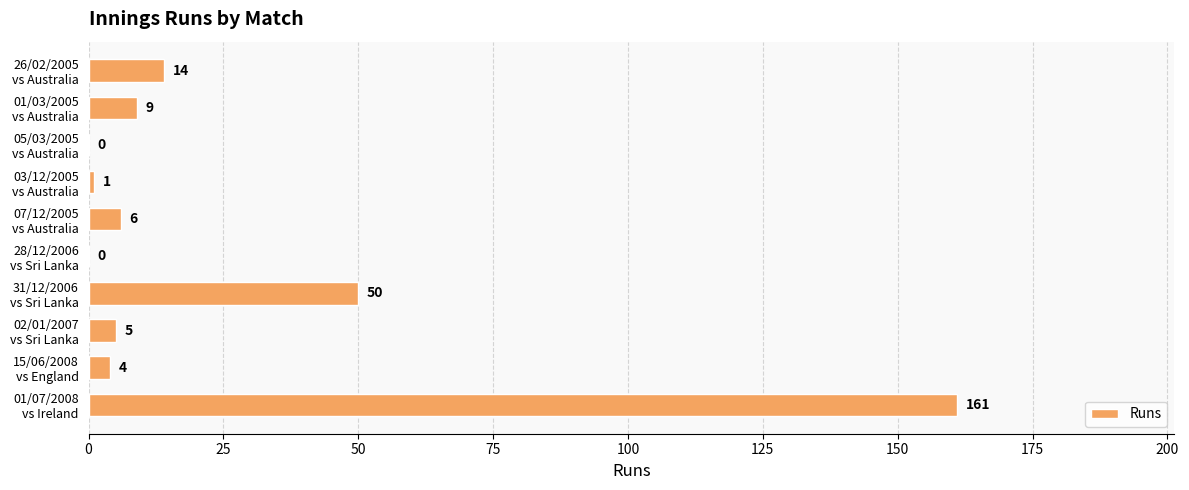

At which category does the chart reach its peak across all series?

01/07/2008
vs Ireland